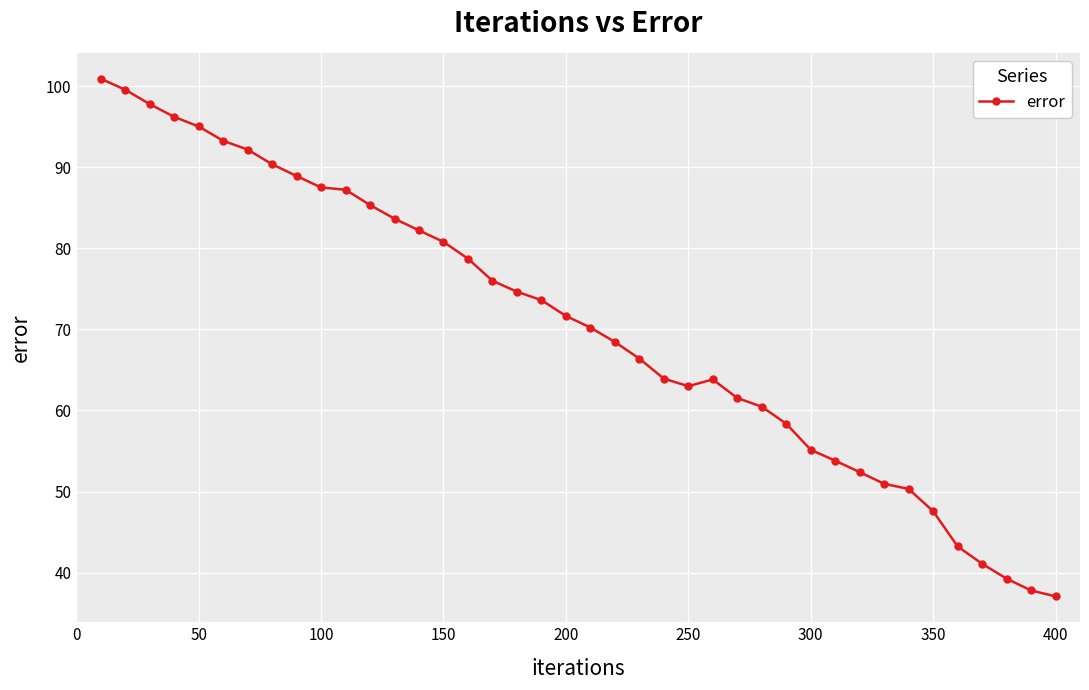

True or false: there are more than 0 points higher than both neighbors.

True